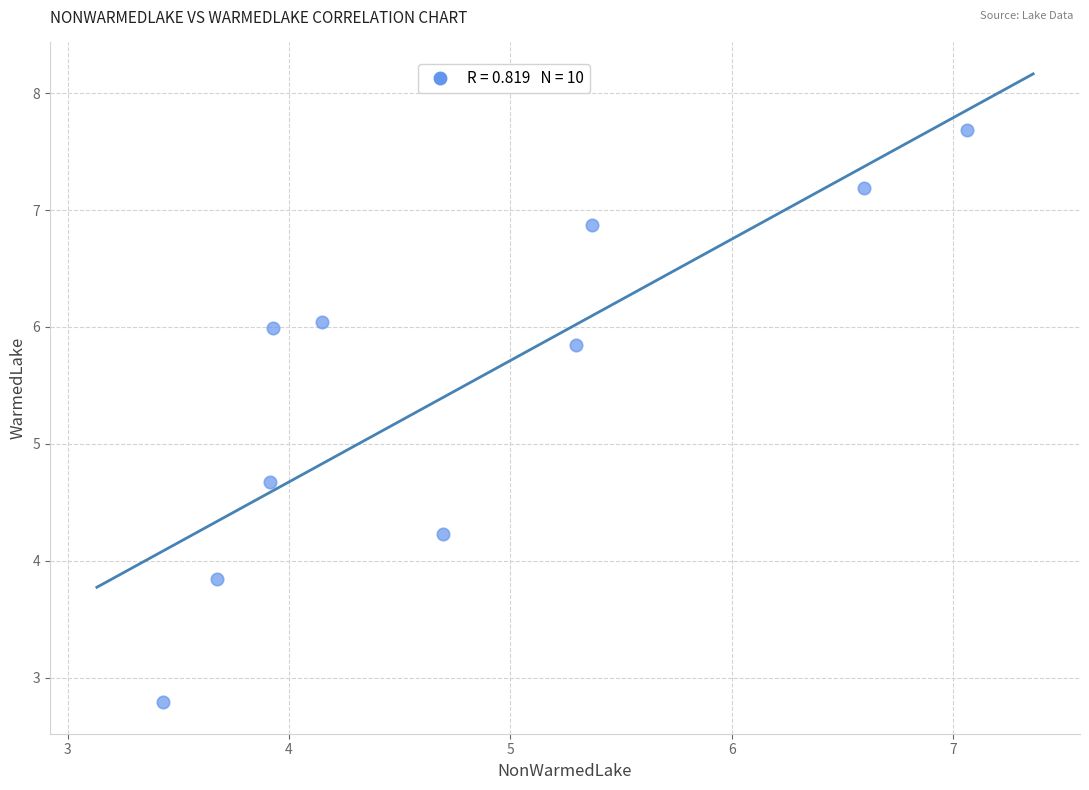

What Y value in the scatter plot is closest to 5?

4.7